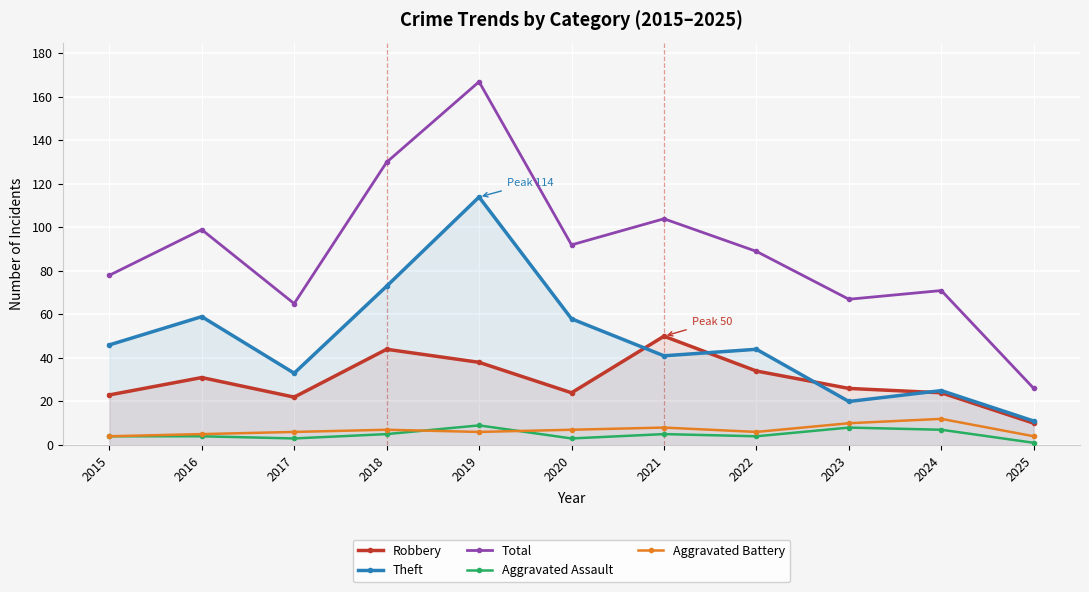

Which series changed the most between 2020 and 2022?

Theft